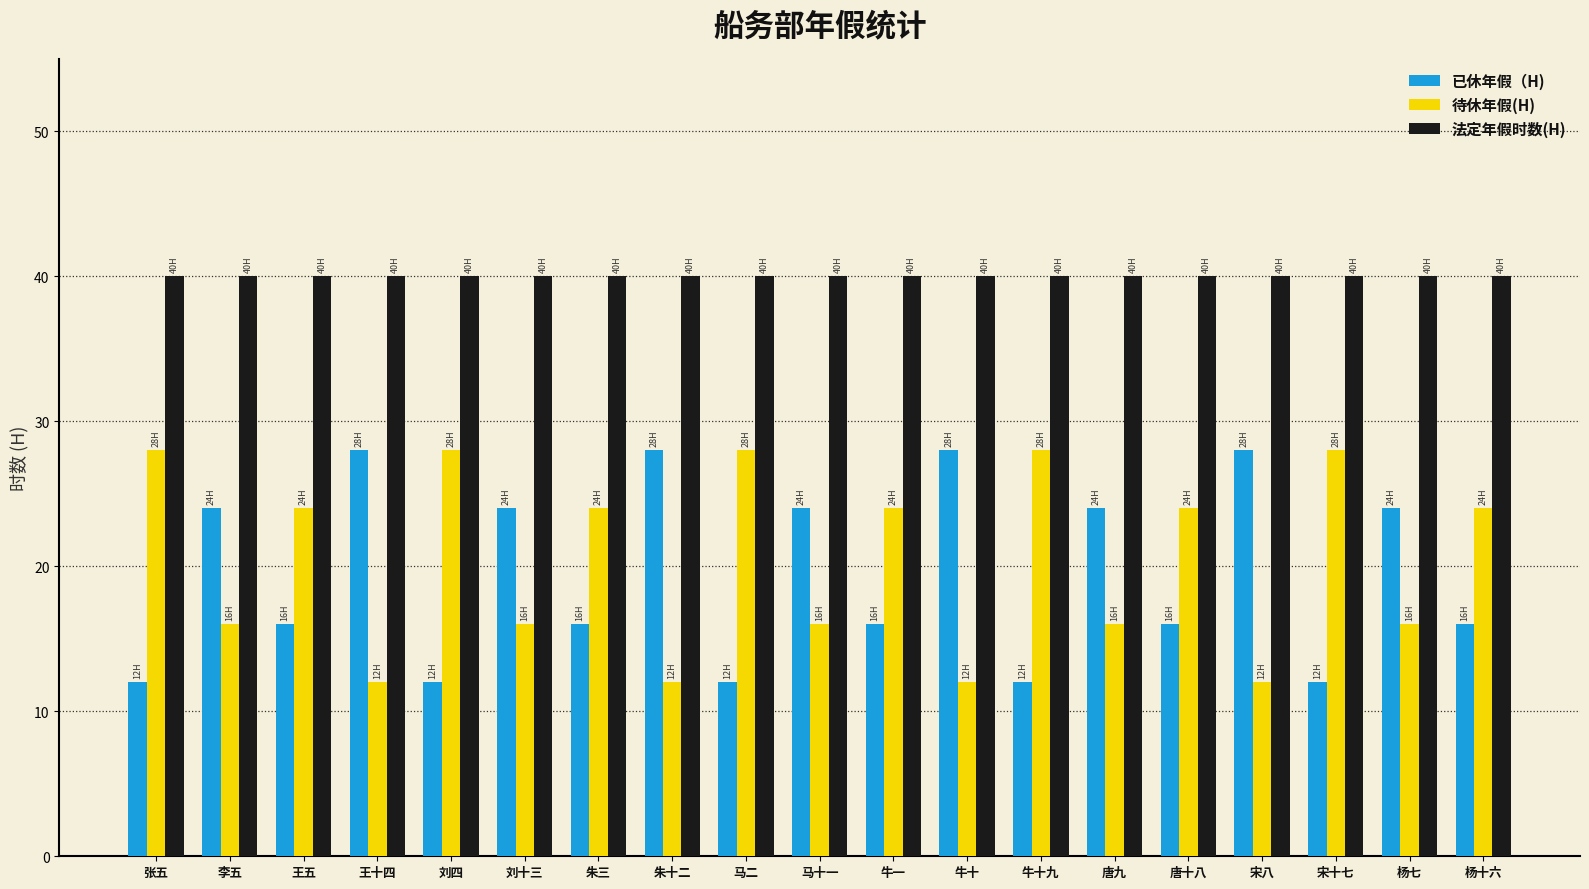

What is the maximum value for 法定年假时数(H)?

40